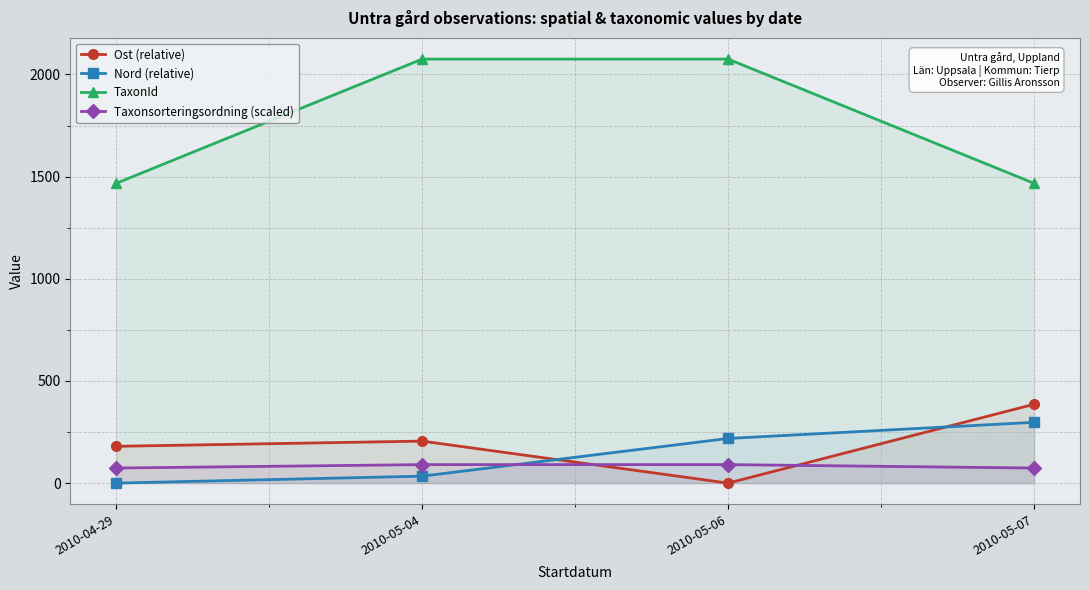

How many data points in Taxonsorteringsordning (scaled) are above 90?

2